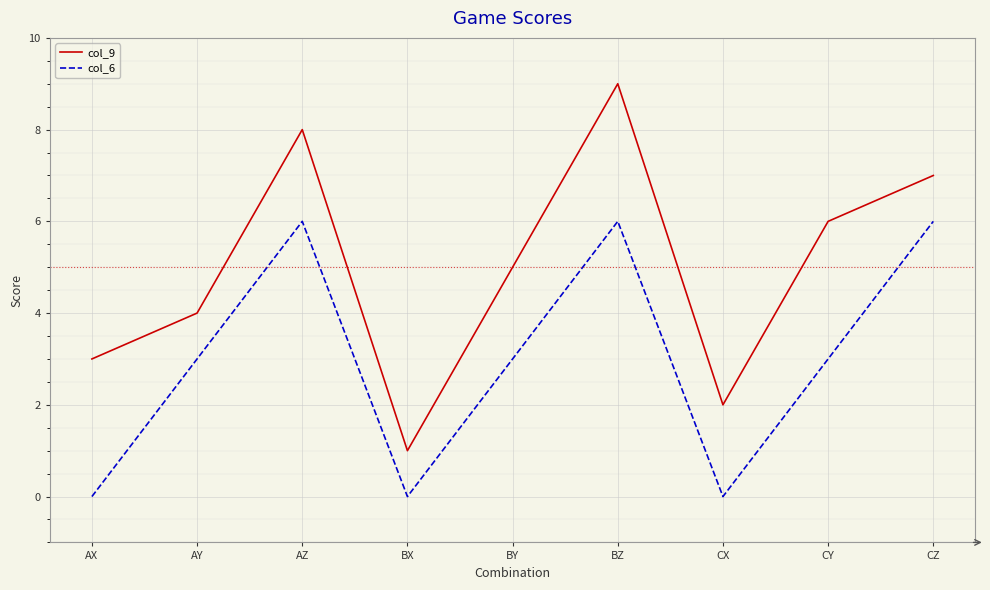

The value of col_6 at CX is 4. True or false?

False